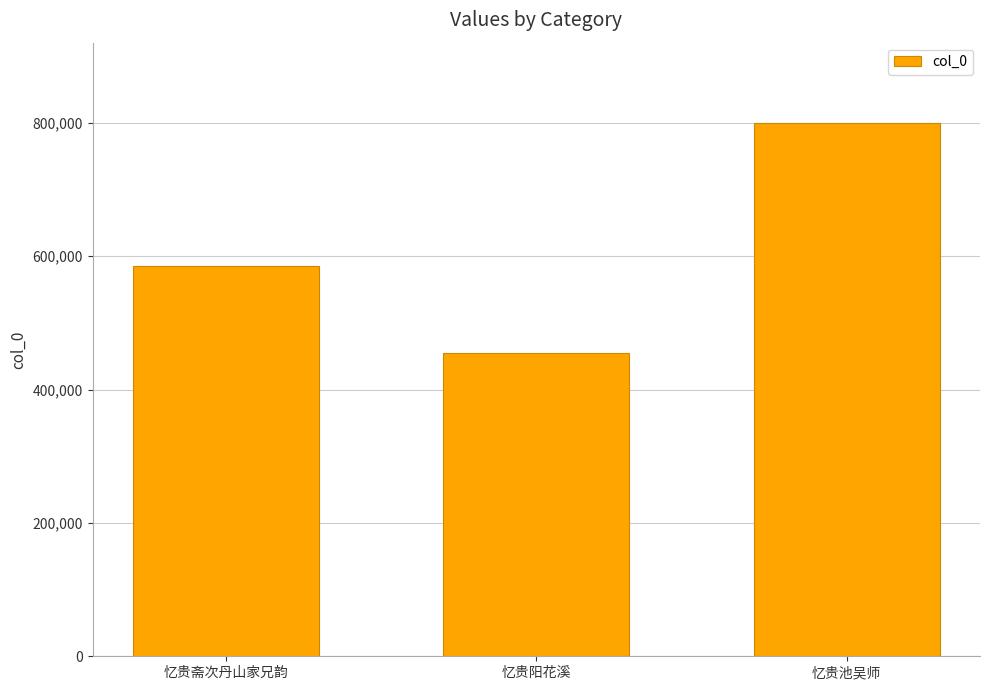

What is the greatest value displayed?

800157